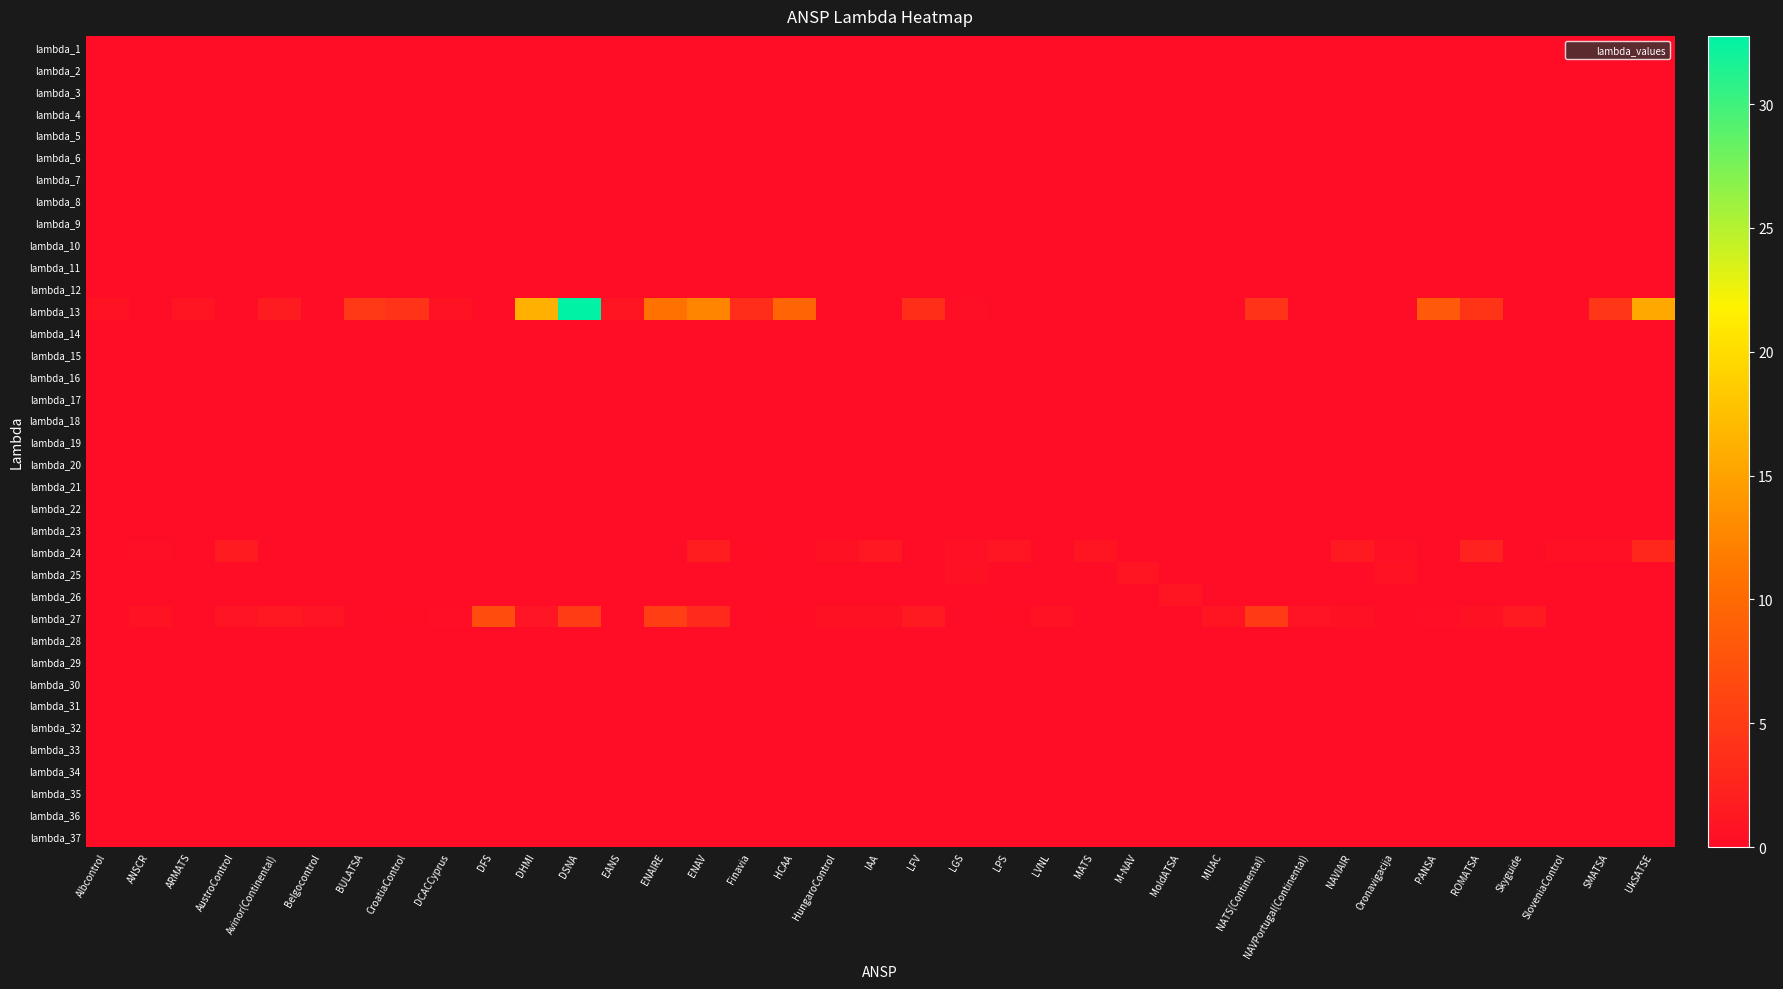

Which series has the largest total across all categories?

lambda_13